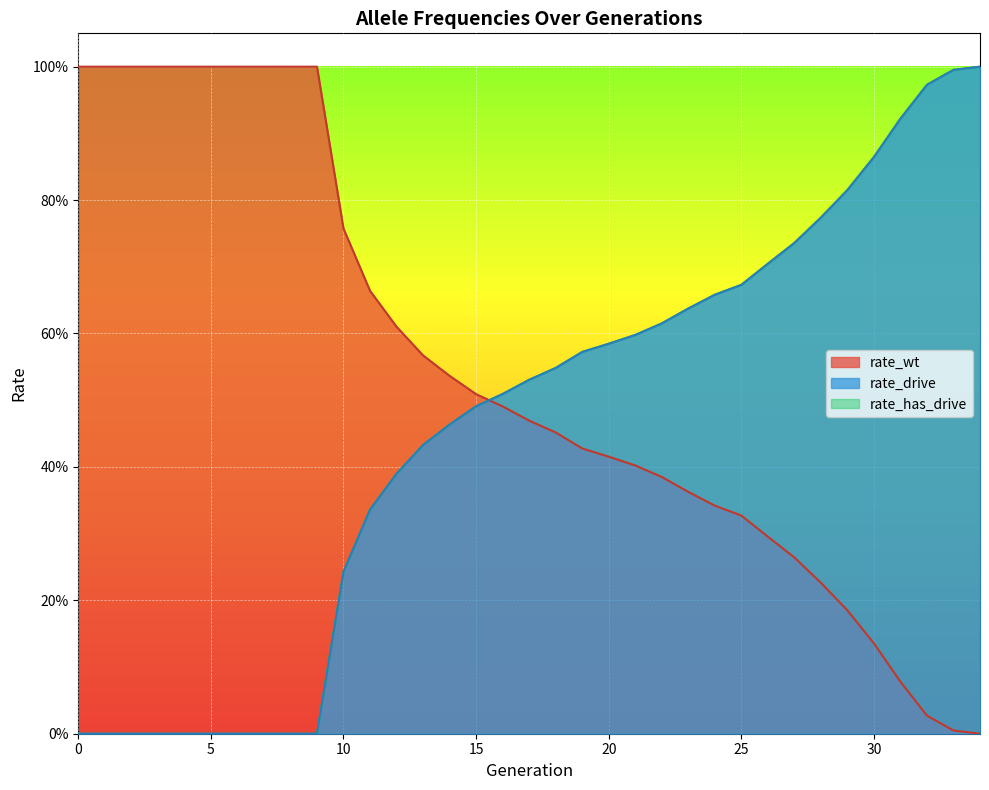

What is the difference between the highest and lowest values at 2?

1.0